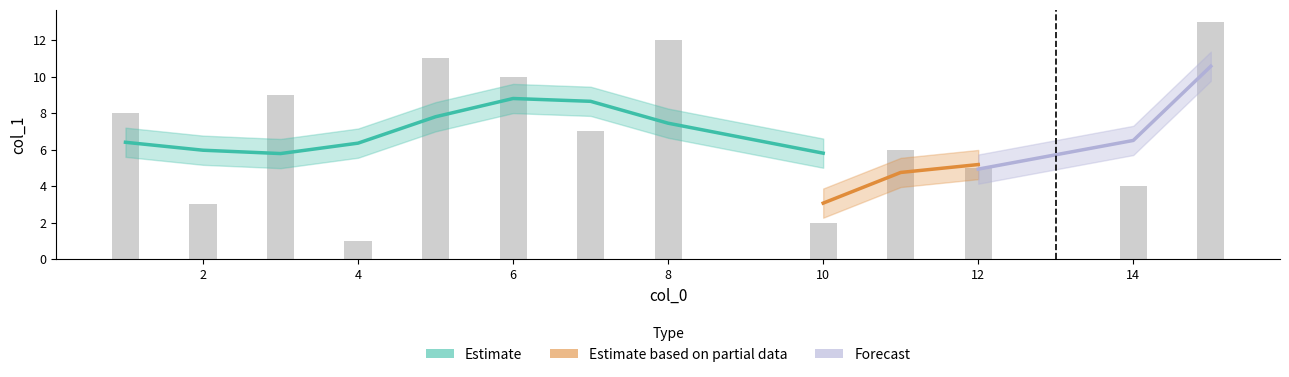

What is the smallest value displayed?

1